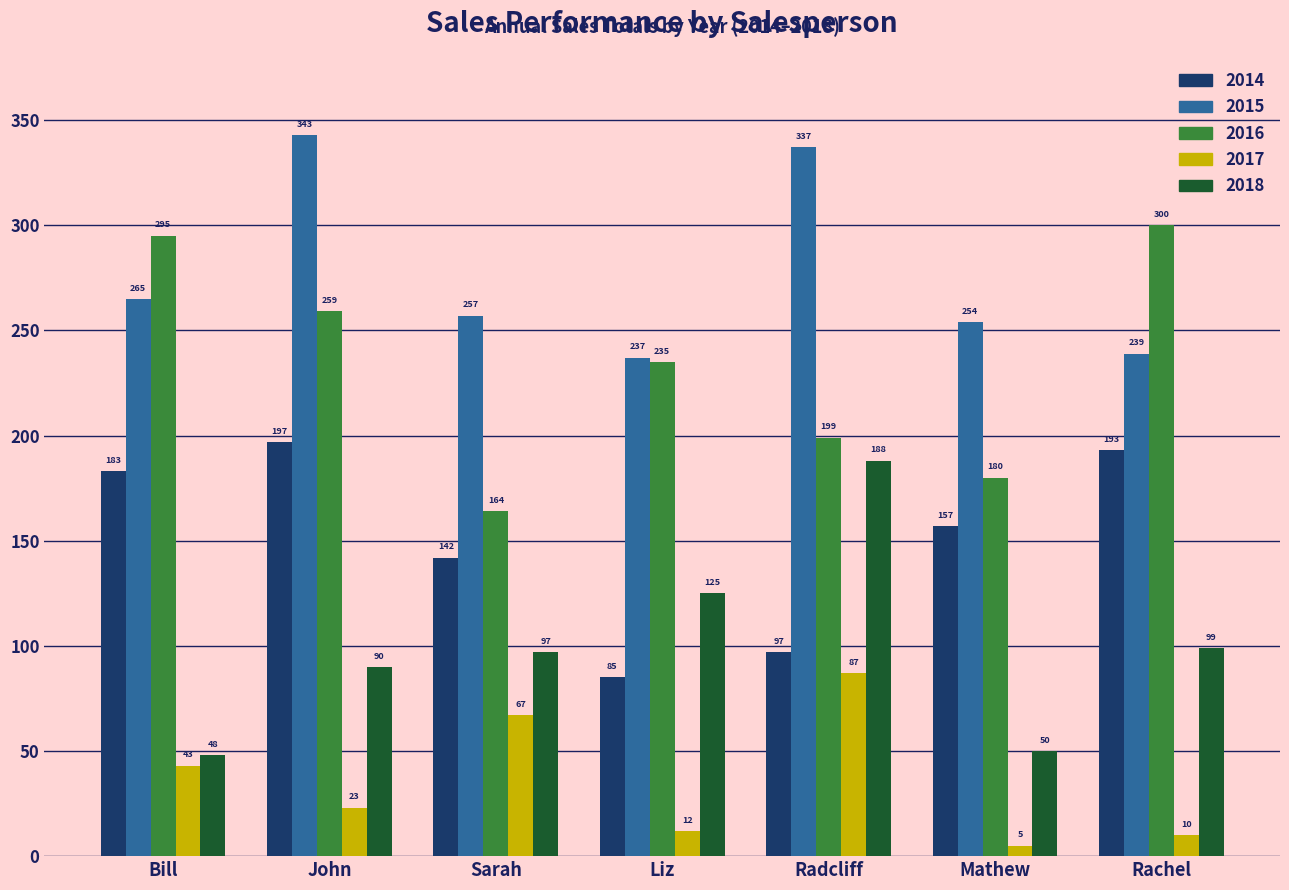

Which category has the lowest value in the 2018 series?

Bill